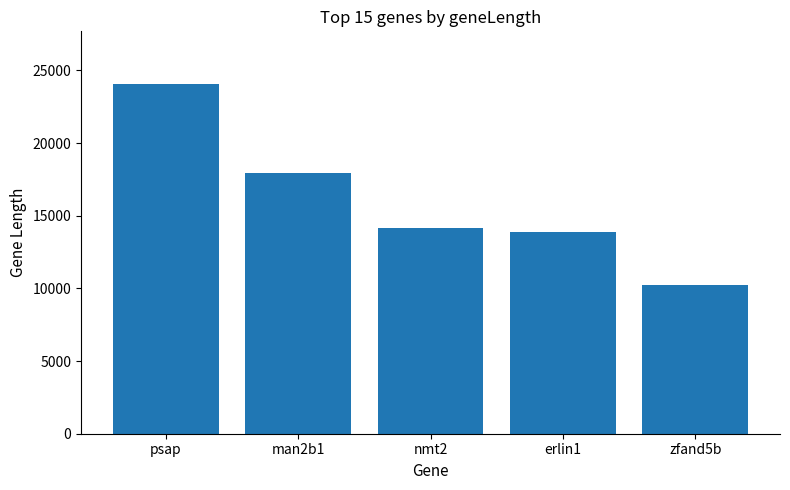

What is the change in value from psap to nmt2?

-9937